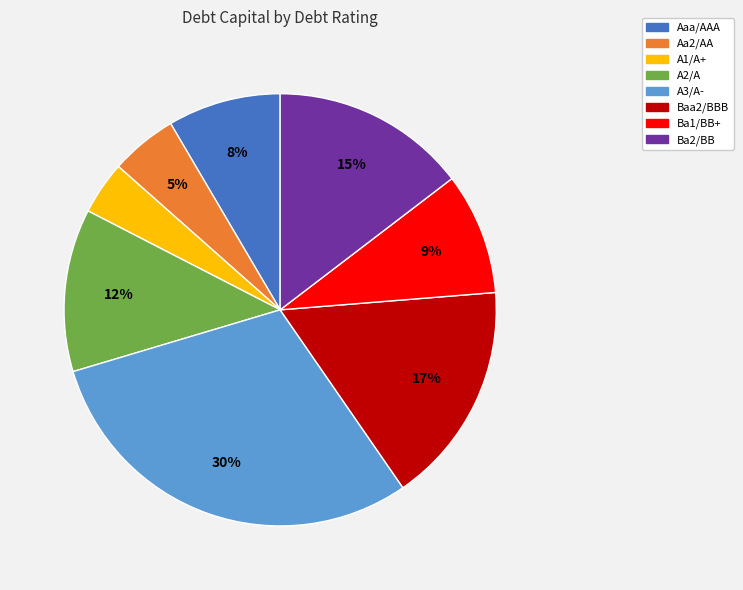

To the nearest percent, what percentage of the pie is A2/A?

12%